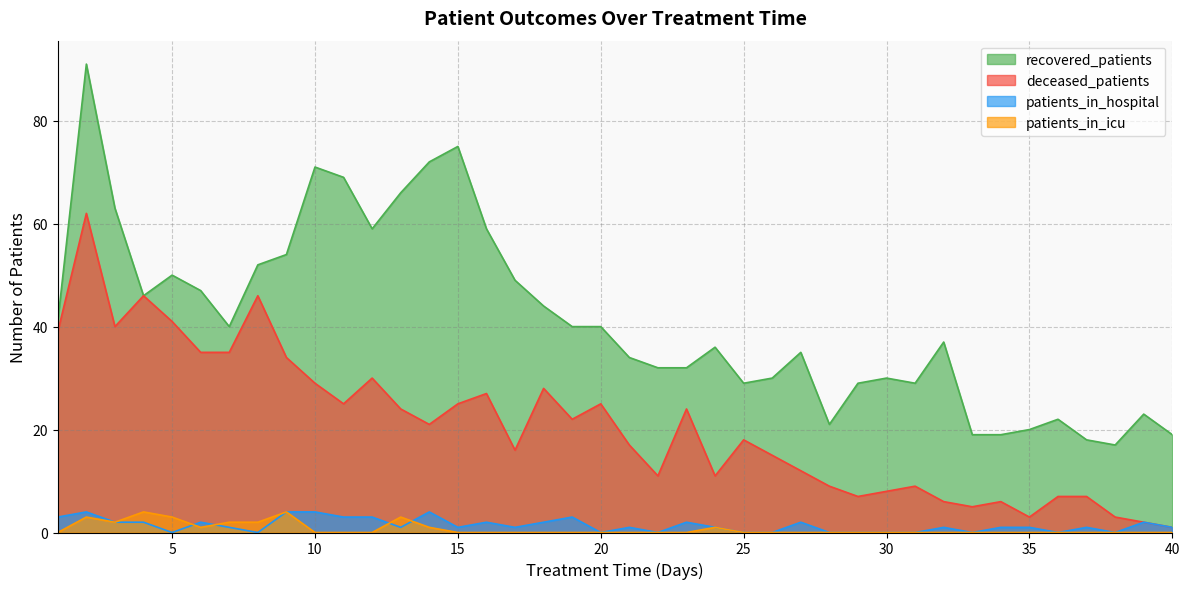

What is the total value across all series at 8?

100